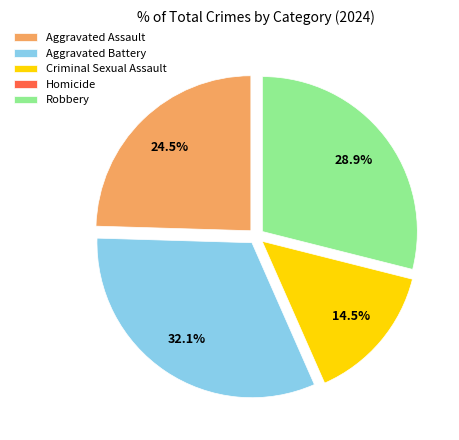

Which slice is the largest?

Aggravated Battery